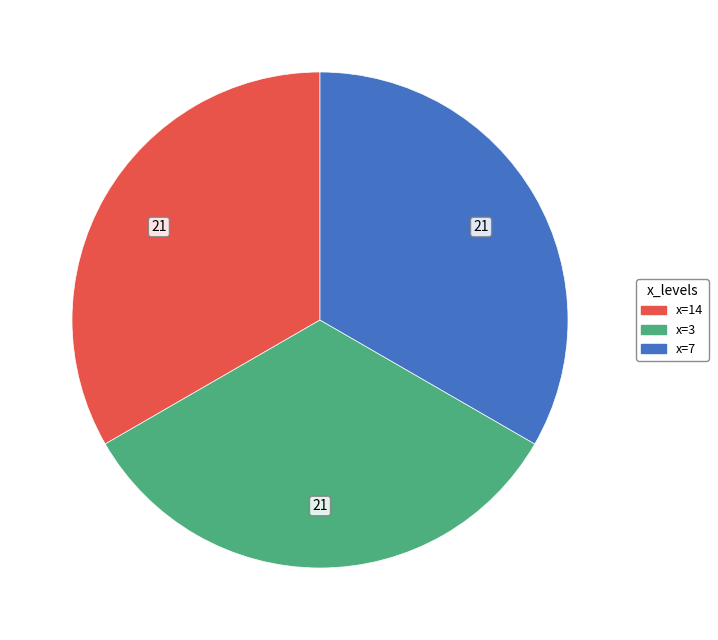

Is there a majority slice in this chart?

No